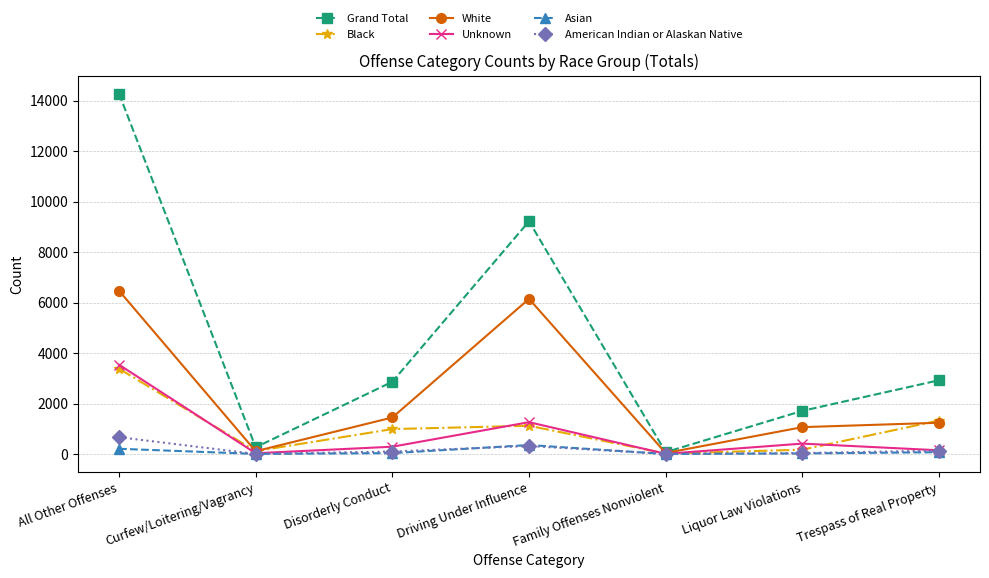

The value of White at Disorderly Conduct is 1447. True or false?

True